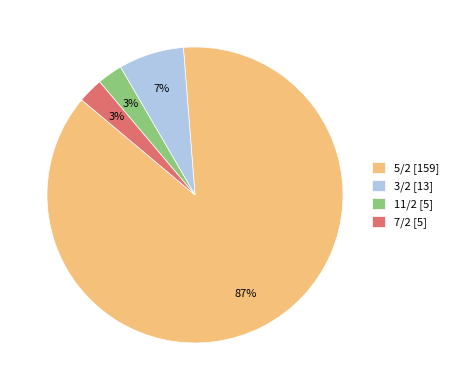

To the nearest percent, what percentage of the pie is 3/2?

7%